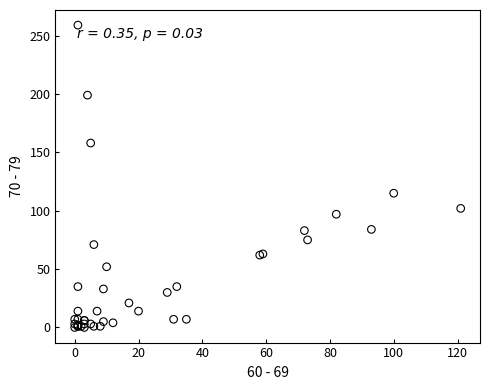

What Y value in the scatter plot is closest to 129?

115